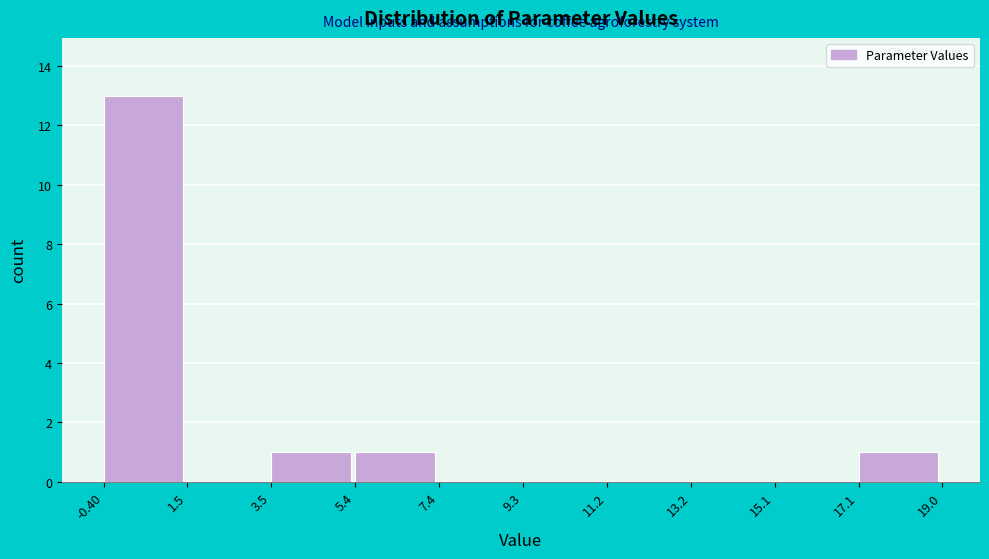

What is the height of the bar covering 17.1 to 19.0 on the x-axis? The values are not printed on the chart, so give them approximately, as read against the axis.

1